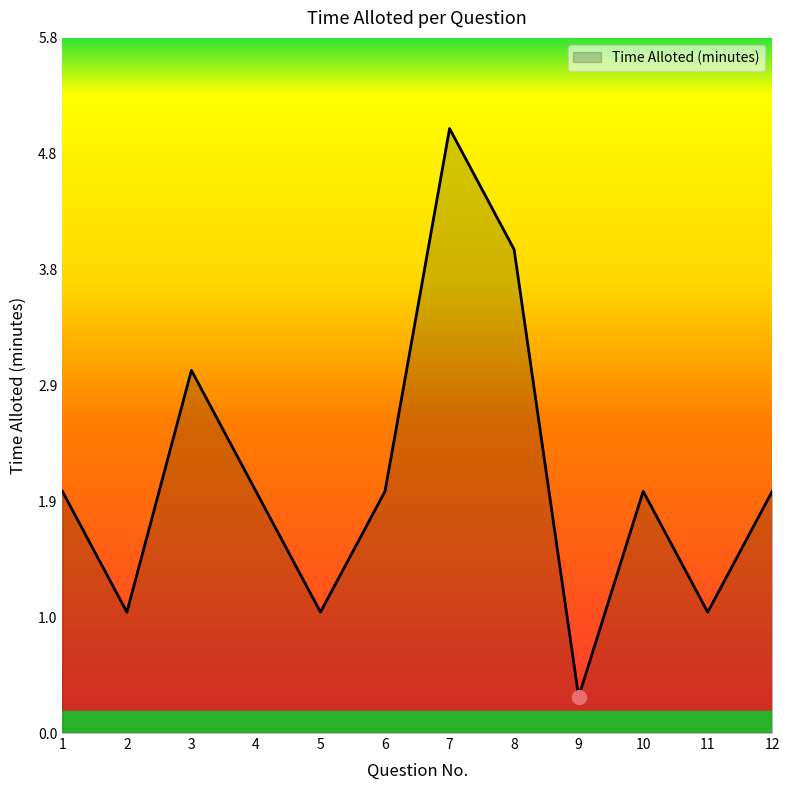

What is the change in value from 3 to 9?

-2.7